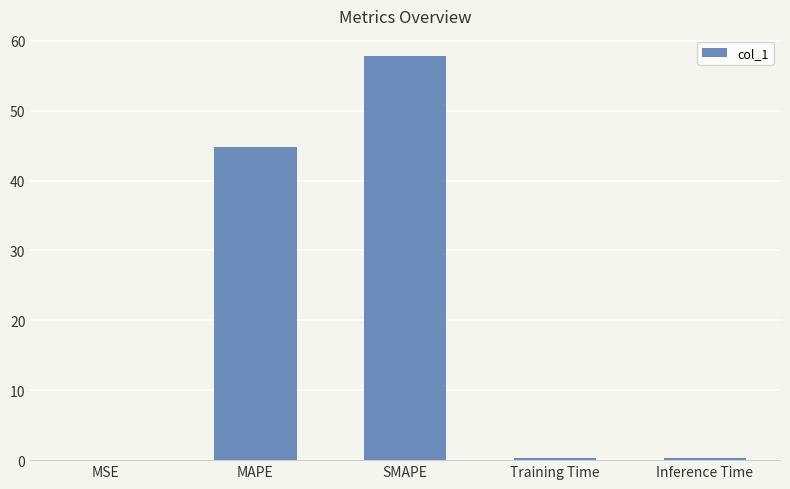

What is the sum of all values?

103.3